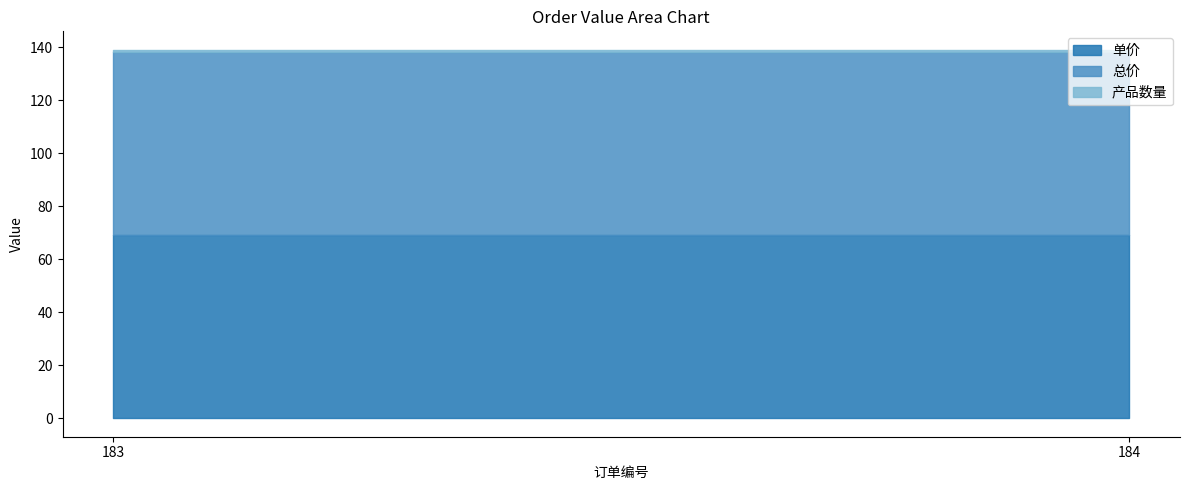

At which category does the chart reach its minimum across all series?

183